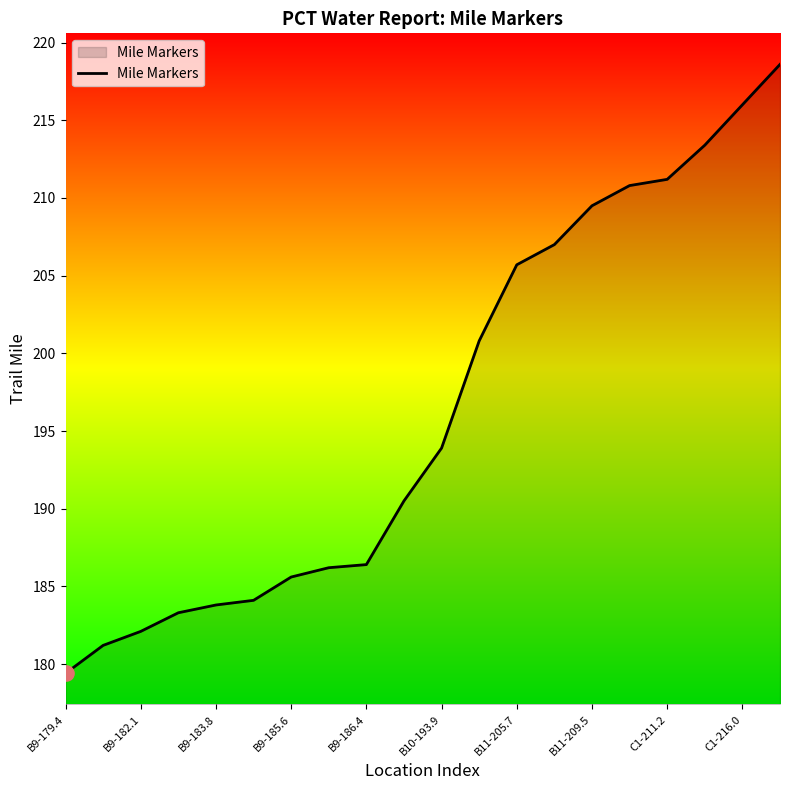

What is the difference between the maximum and minimum values?

39.2